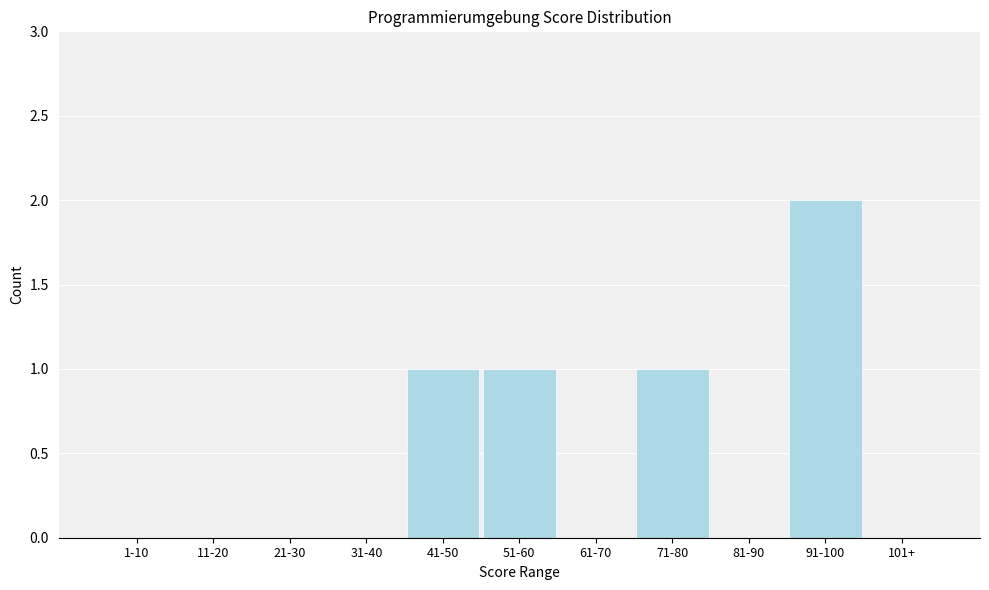

Reading left to right, extract all data points from this chart.

1-10=0	11-20=0	21-30=0	31-40=0	41-50=1	51-60=1	61-70=0	71-80=1	81-90=0	91-100=2	101+=0